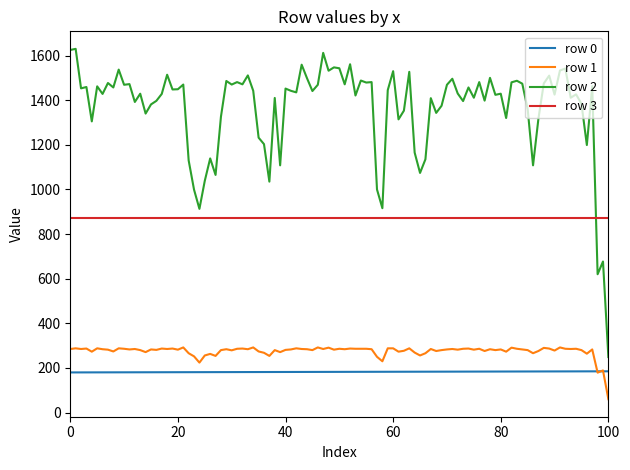

List the series in order of their peak value, lowest first.

row 0, row 1, row 3, row 2